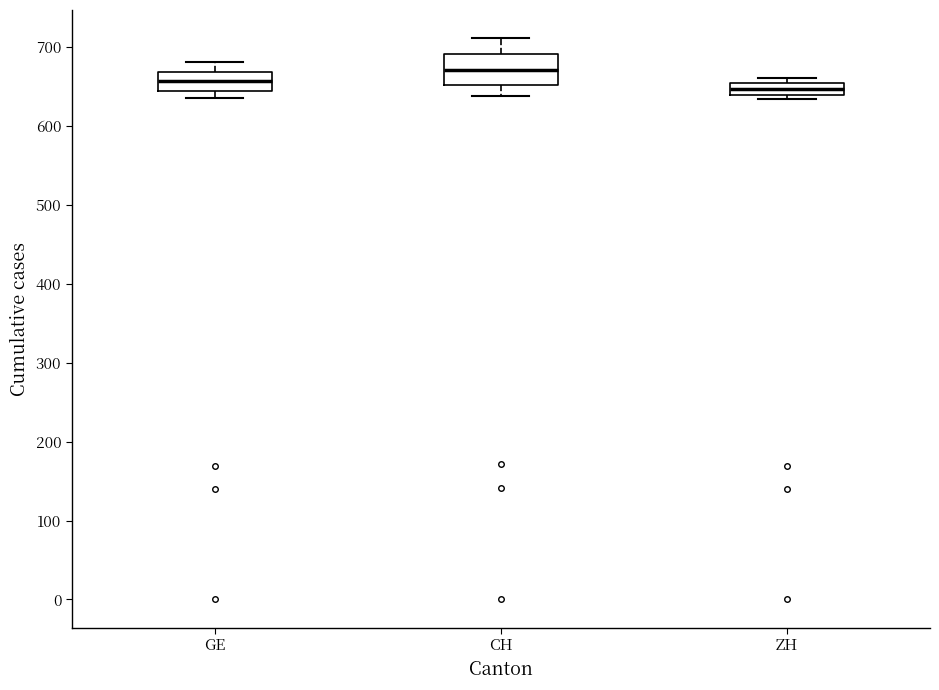

Where does the upper whisker of the box for GE end on the y-axis? The values are not printed on the chart, so give them approximately, as read against the axis.

680